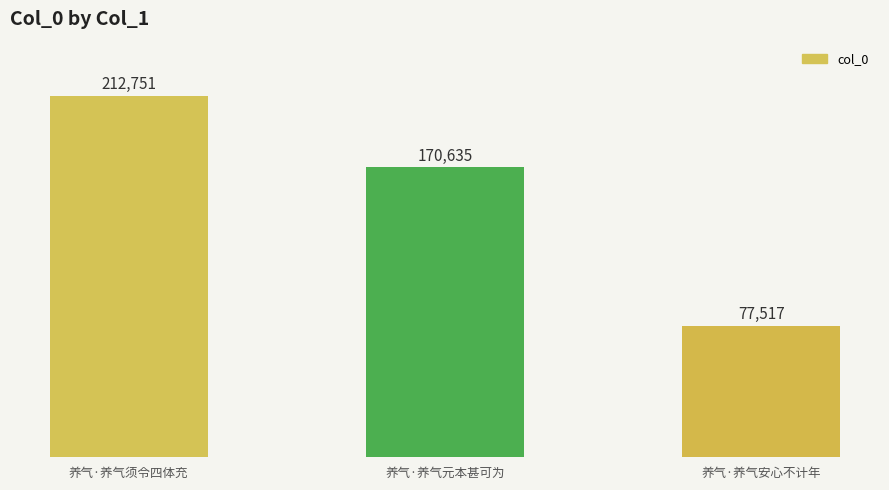

What is the value of the 2nd bar from the left?

170635